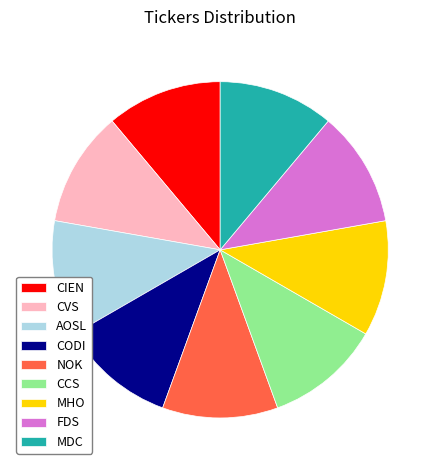

Combined, do AOSL and CVS account for over 50%?

No